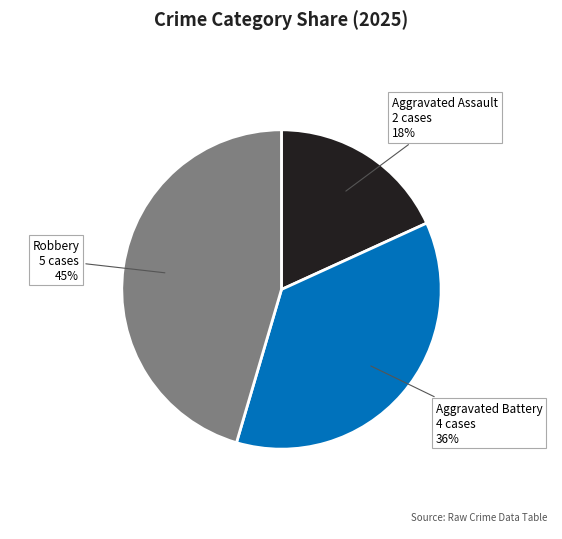

Does any single category account for the majority?

No